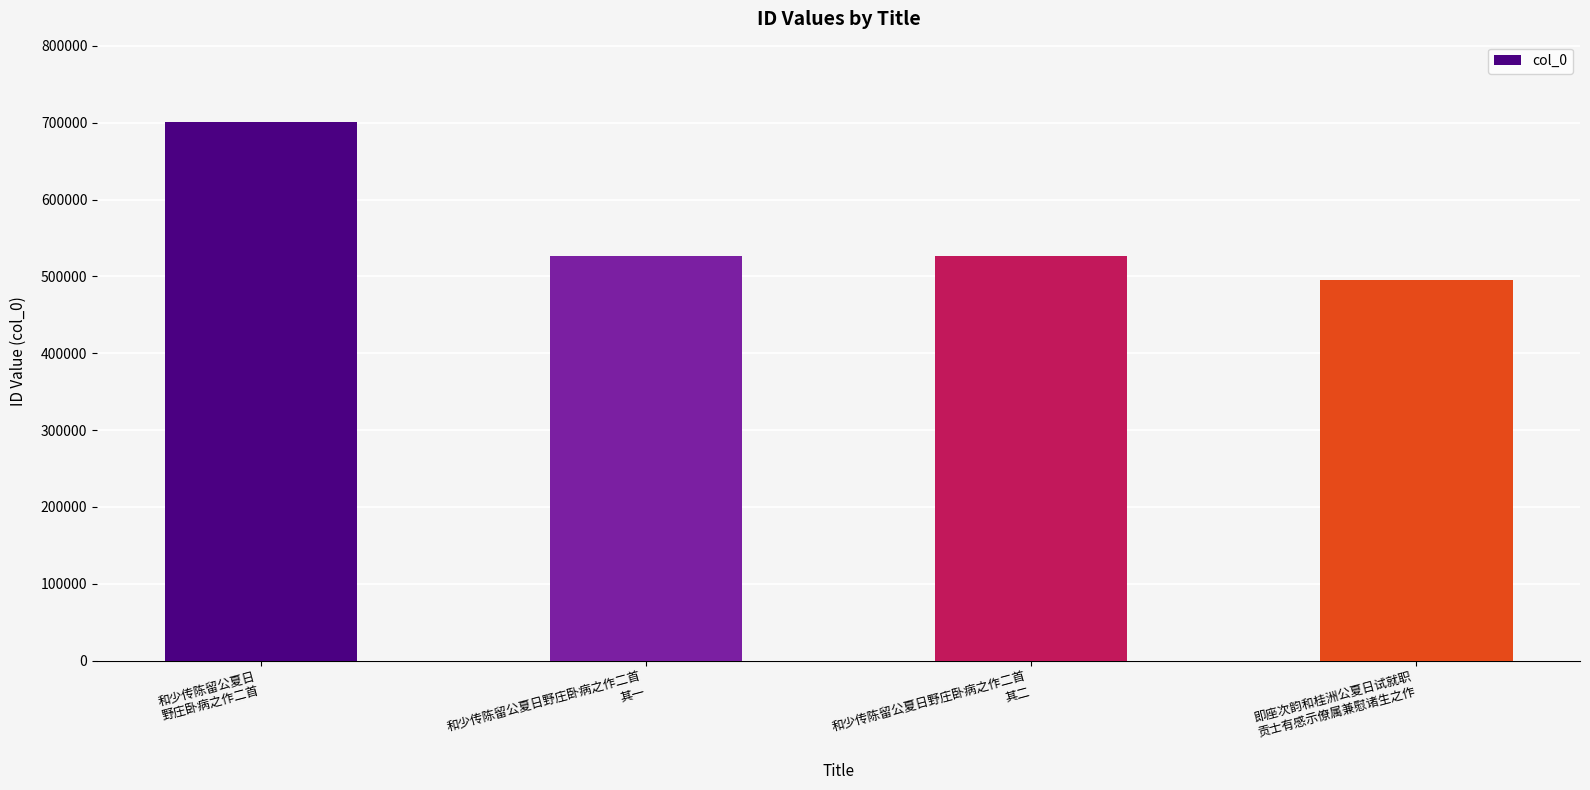

True or false: the data shows 494957 at 即座次韵和桂洲公夏日试就职
贡士有感示僚属兼慰诸生之作.

True